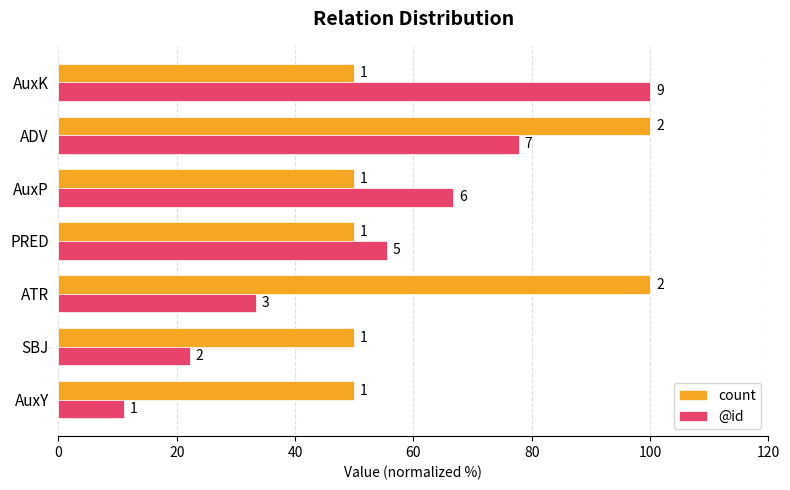

What is the highest value of the @id series?

100.0